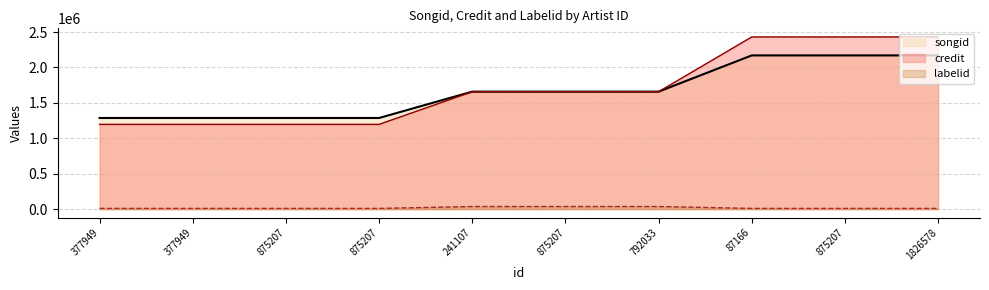

Reading left to right, what are all the values shown in this chart?

songid: 377949=1286632	377949=1286637	875207=1286632	875207=1286637	241107=1658817	875207=1658817	792033=1658817	87166=2170508	875207=2170508	1826578=2170508
credit: 377949=1196564	377949=1196564	875207=1196564	875207=1196564	241107=1657930	875207=1657930	792033=1657930	87166=2431263	875207=2431263	1826578=2431263
labelid: 377949=9461	377949=9461	875207=9461	875207=9461	241107=36314	875207=36314	792033=36314	87166=9461	875207=9461	1826578=9461